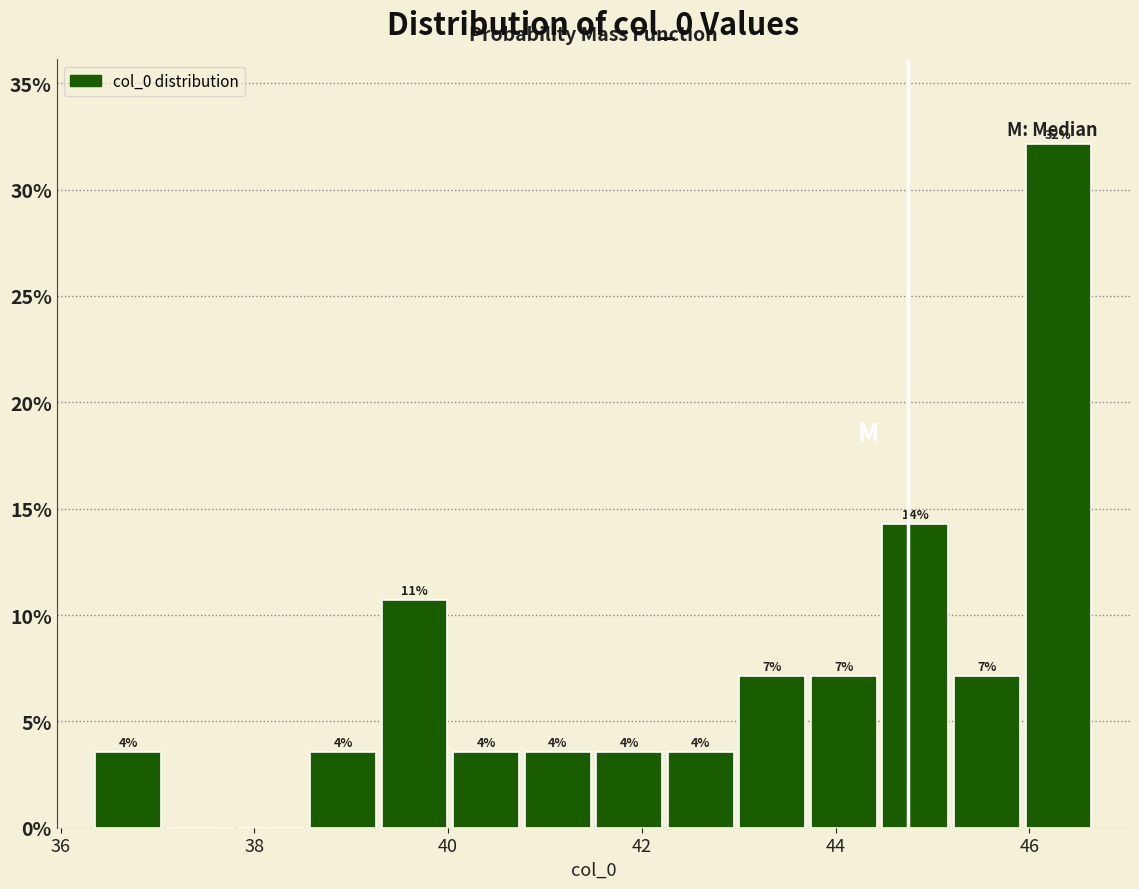

Read against the x-axis, roughly where is the centre of the tallest bar?

46.4